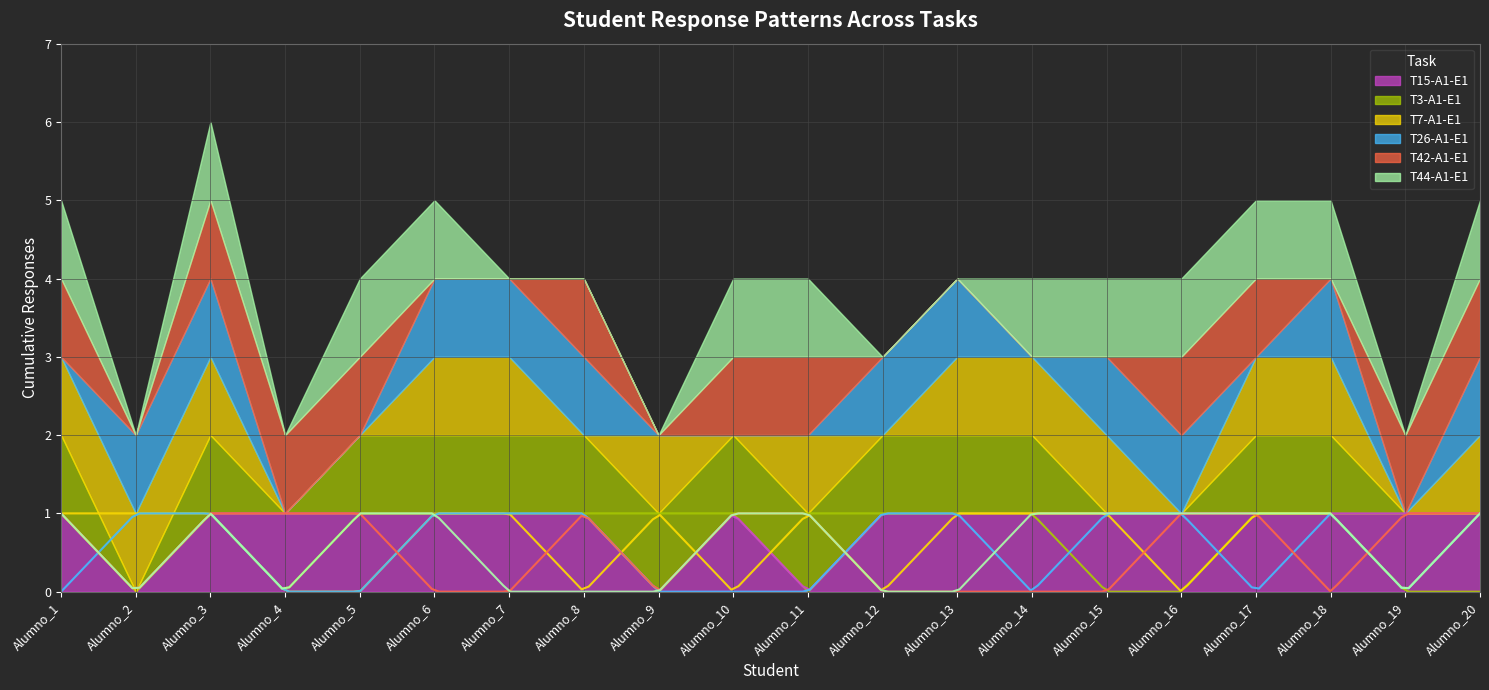

True or false: T7-A1-E1 and T3-A1-E1 cross at least once.

False